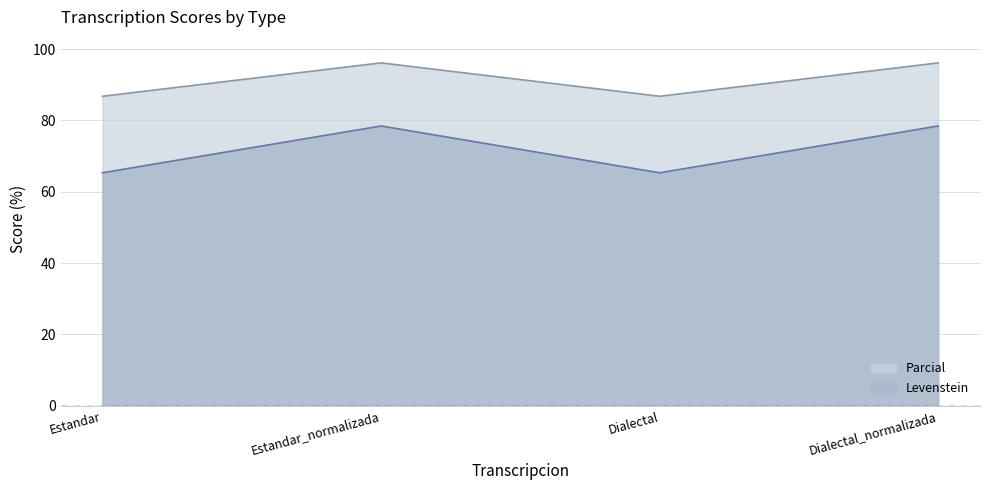

Rank the series by their maximum value, from highest to lowest.

Parcial, Levenstein